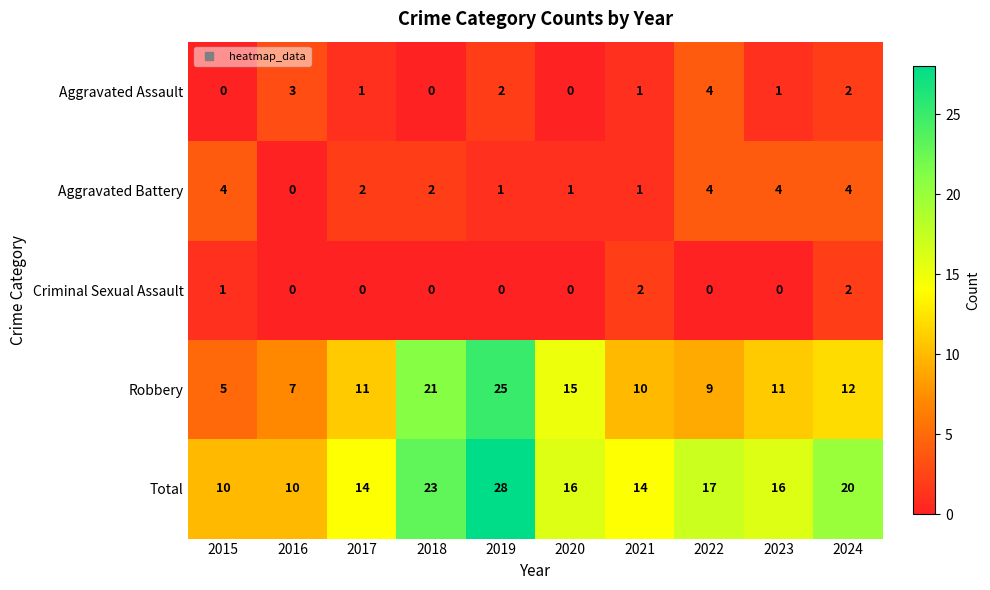

Which series has the widest spread of values?

Robbery